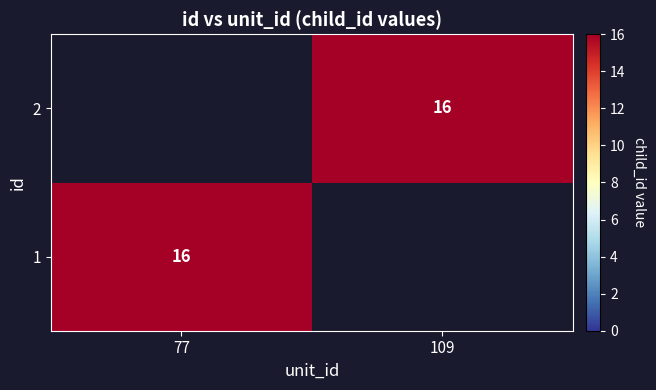

The 1 series shows 24 at 77. True or false?

False